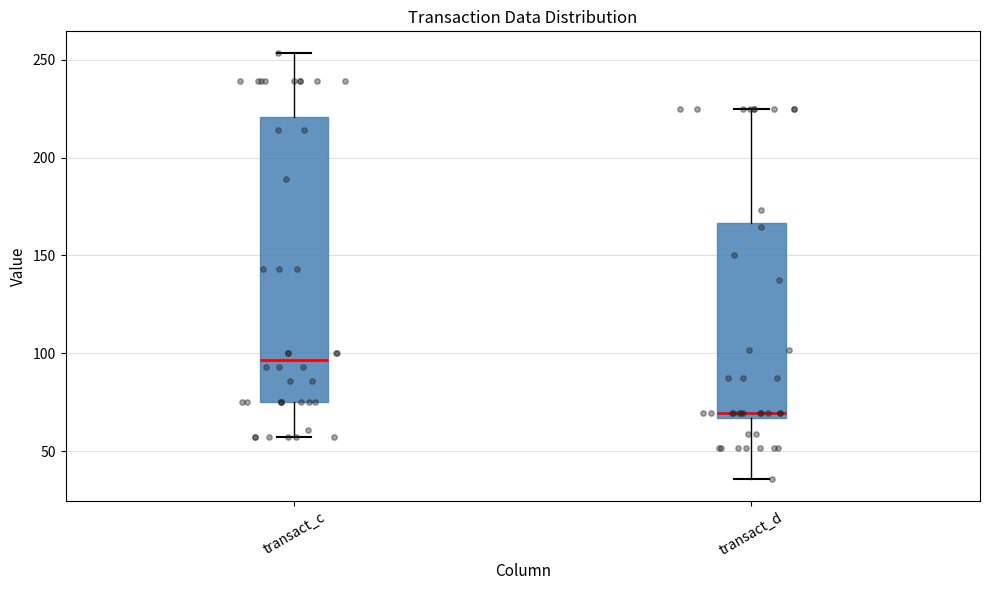

Reading left to right, read every box against the y-axis: the position of its median line, the range the box covers, and the ends of its whiskers. The values are not printed on the chart, so give them approximately, as read against the axis.

transact_c: median 95, box 75 to 220, whiskers 55 to 255
transact_d: median 70, box 65 to 165, whiskers 35 to 225